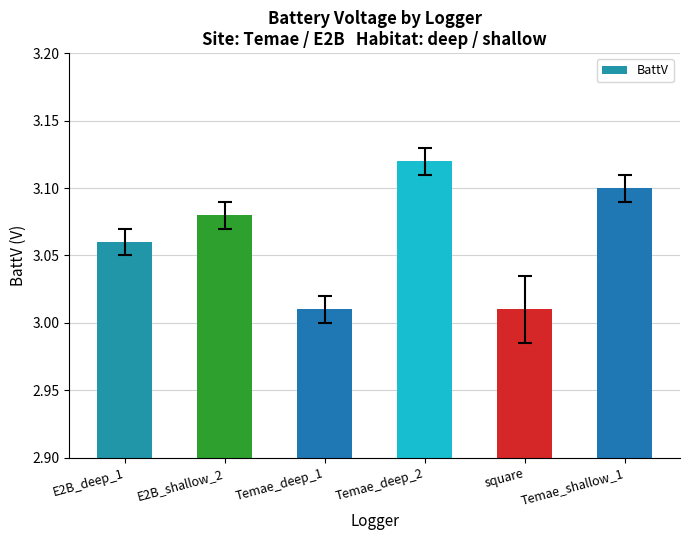

Which label corresponds to the largest value in the chart?

Temae_deep_2